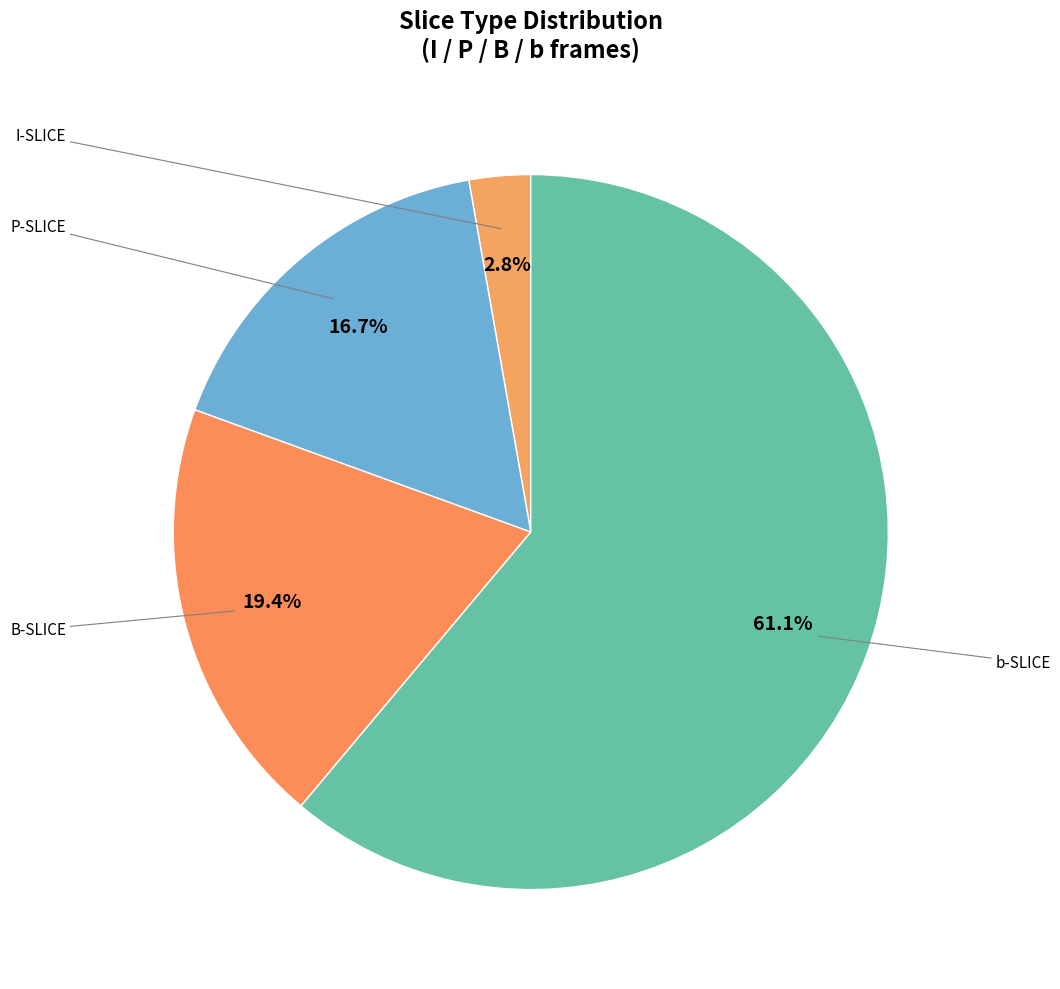

Which category has the biggest portion of the pie?

b-SLICE